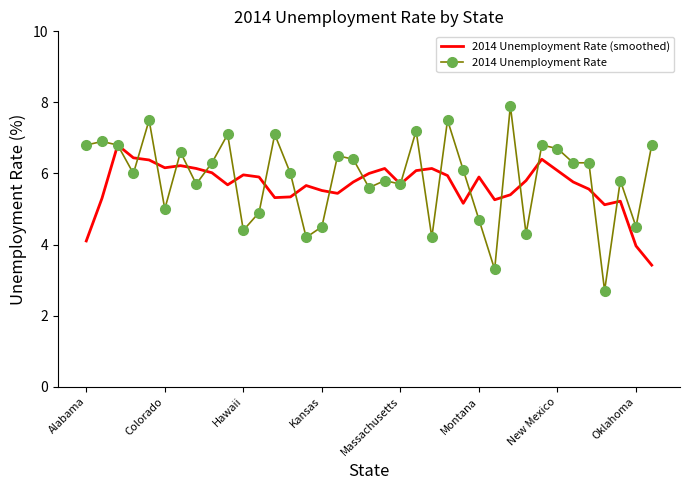

Which series has the largest range (max minus min)?

2014 Unemployment Rate